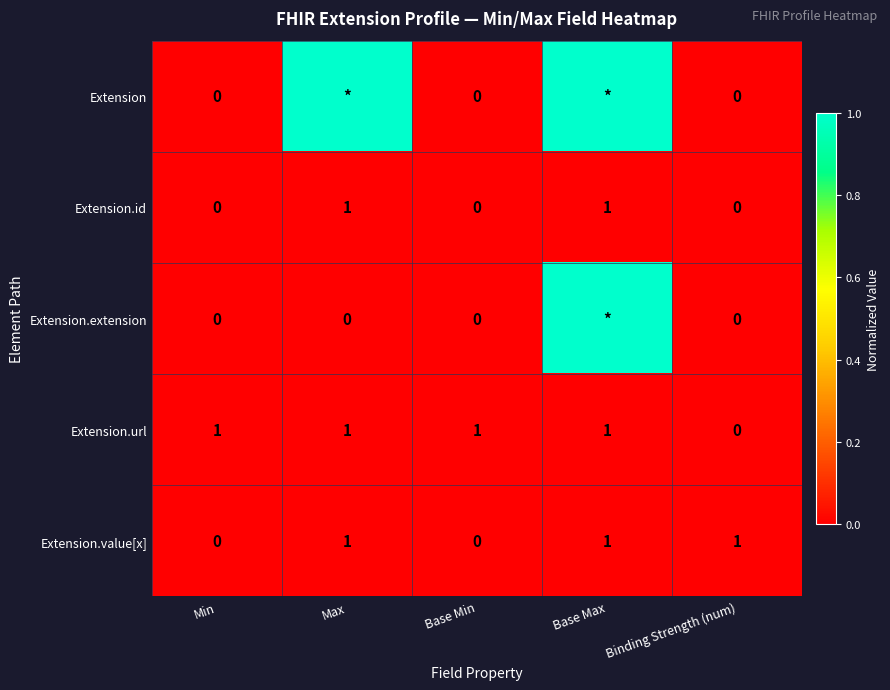

The value of Extension.id at Max is 0.0. True or false?

False